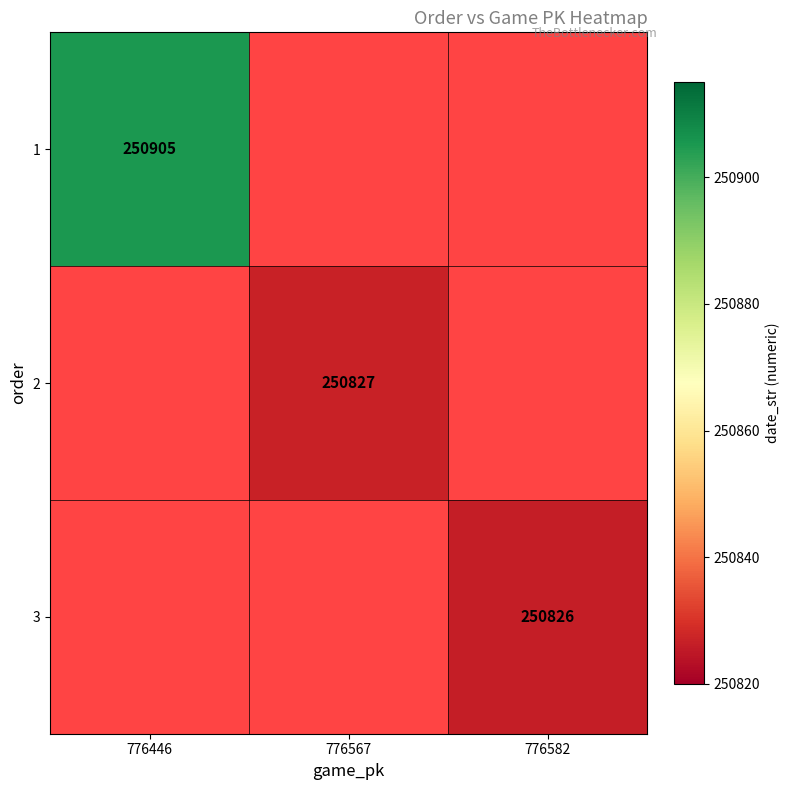

True or false: 2 has a value of 82919 at 776567.

False